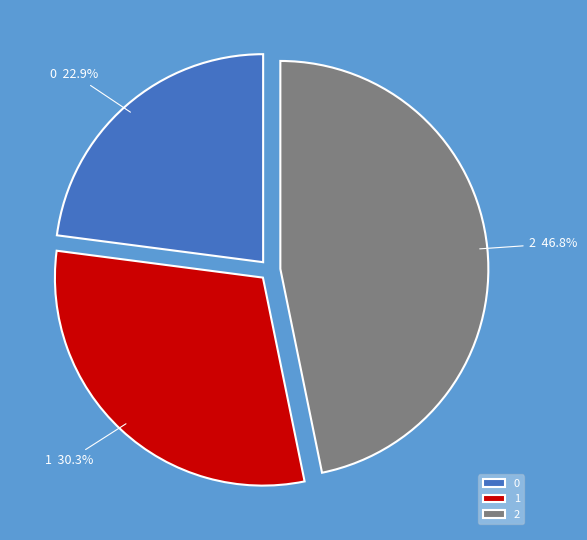

What is the ratio of the value at 0 to the value at 2?

0.5